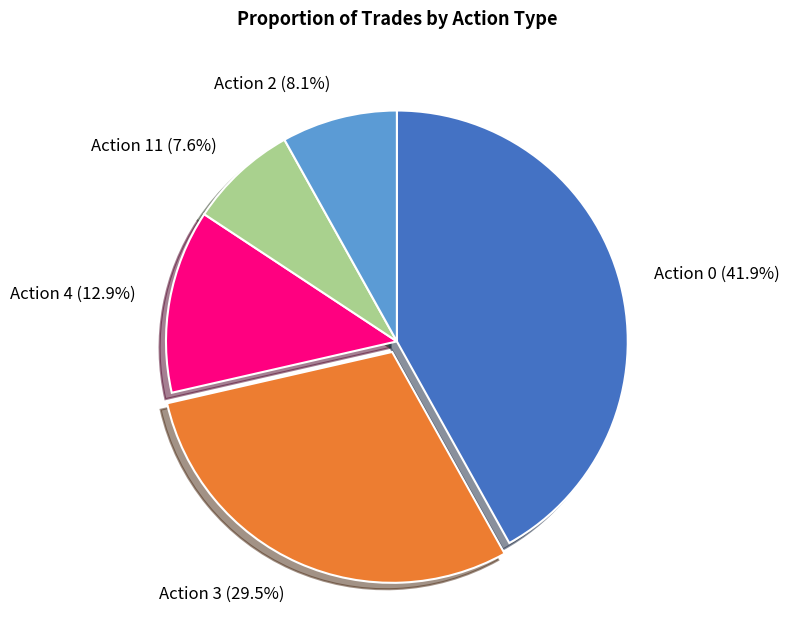

What percentage is NOT represented by Action 2?

91.9%